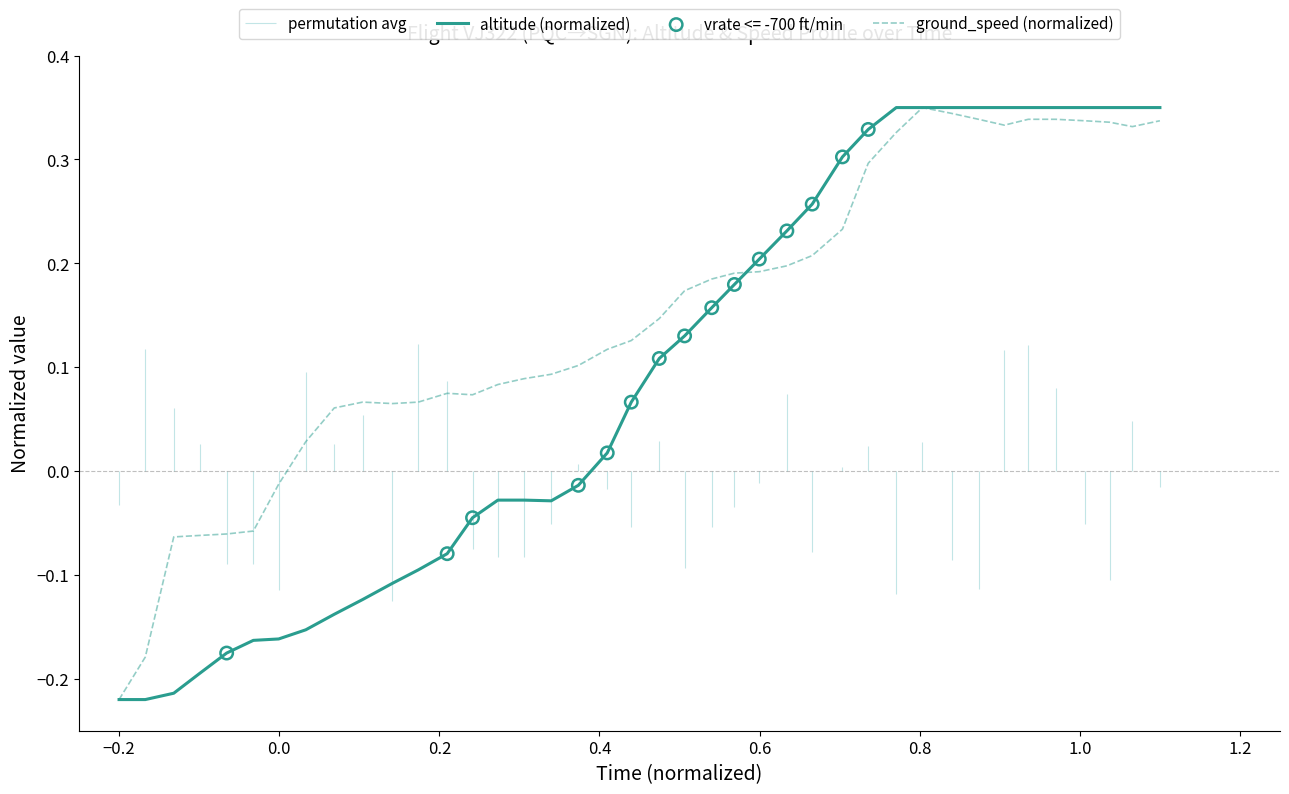

Which series contains the highest Y value?

altitude (normalized)